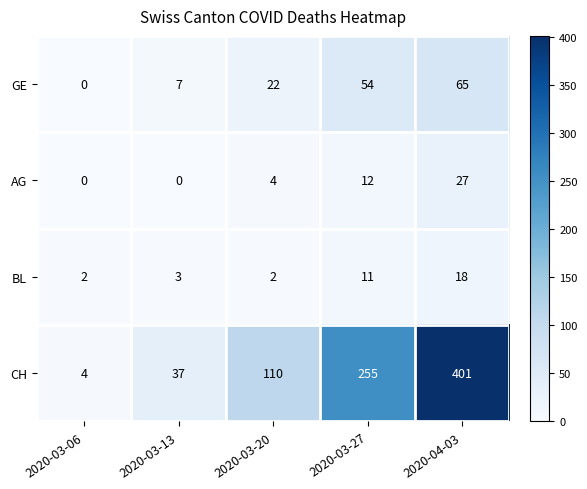

Count the number of data series in this chart.

4